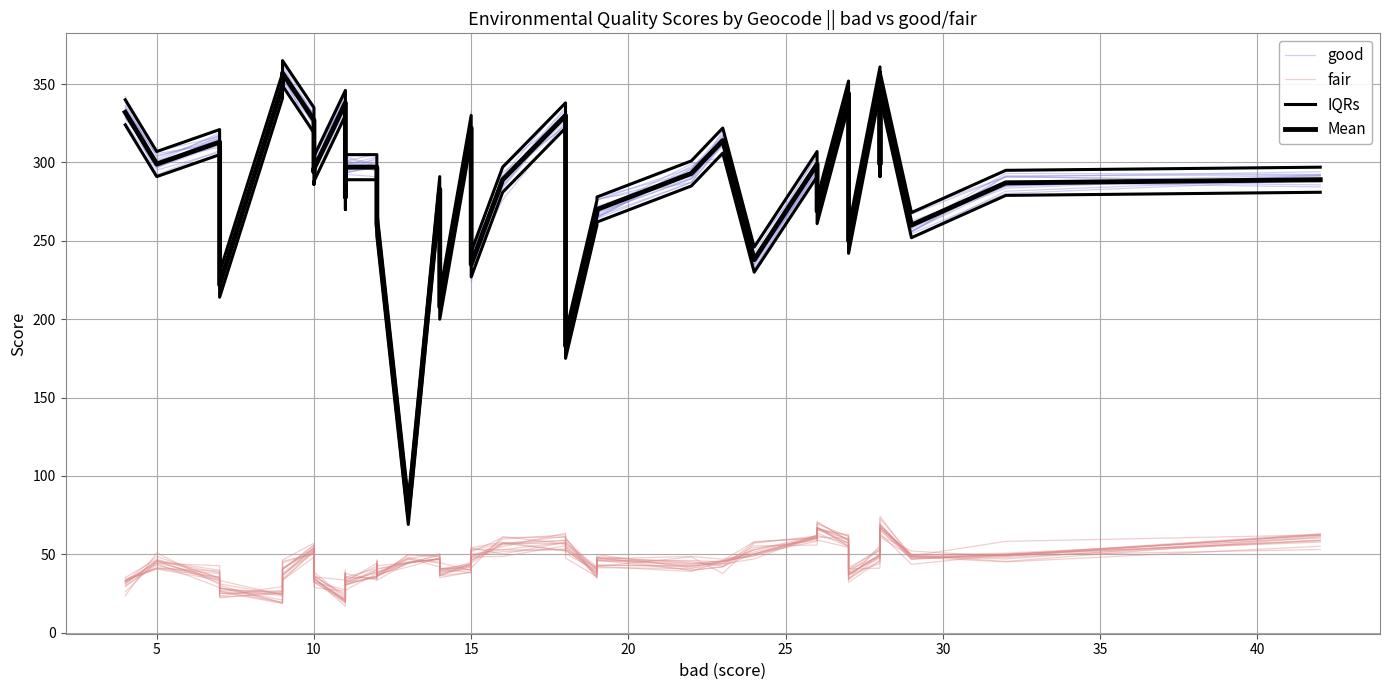

True or false: fair and IQRs cross at least once.

False